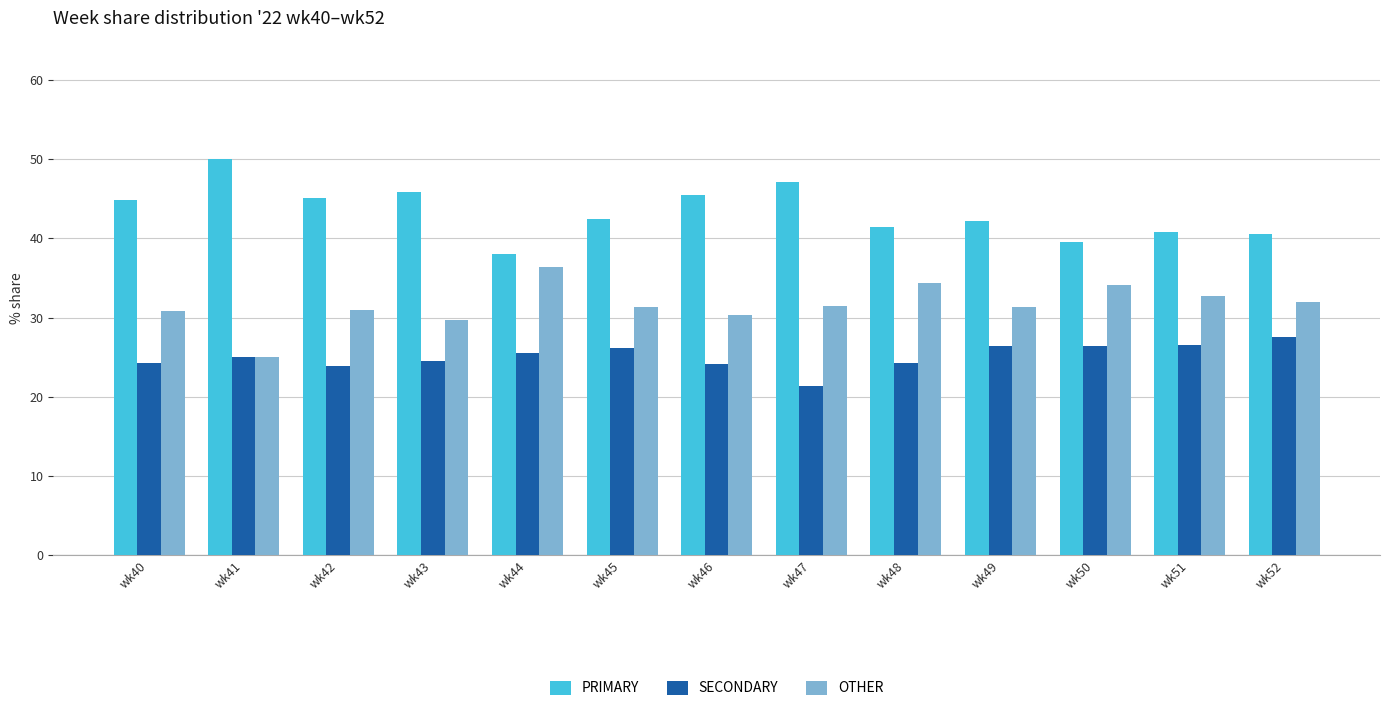

What is the difference between the highest and lowest values at wk52?

13.0